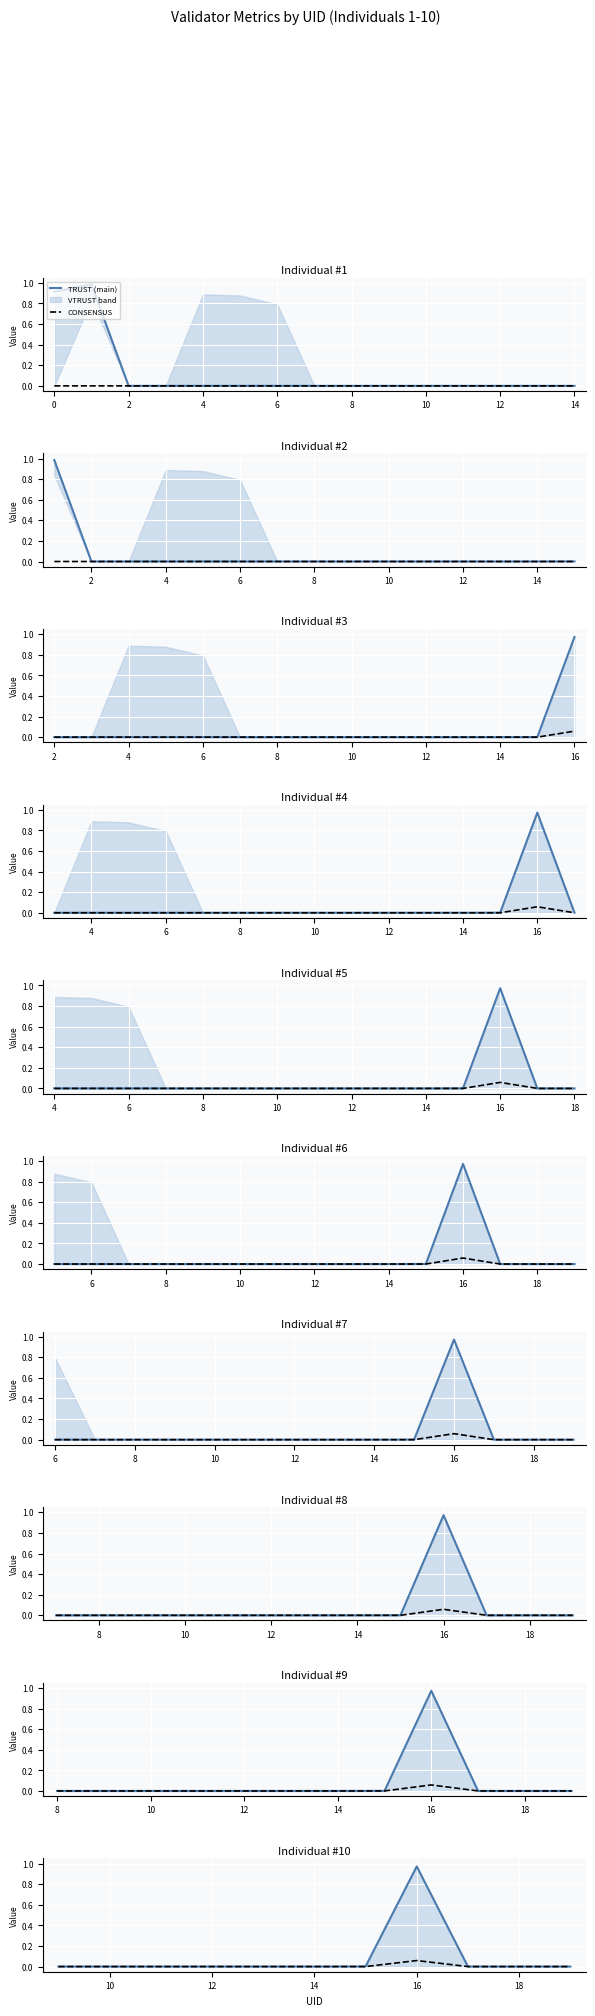

In CONSENSUS, how many points are higher than both neighbors (excluding endpoints)?

1